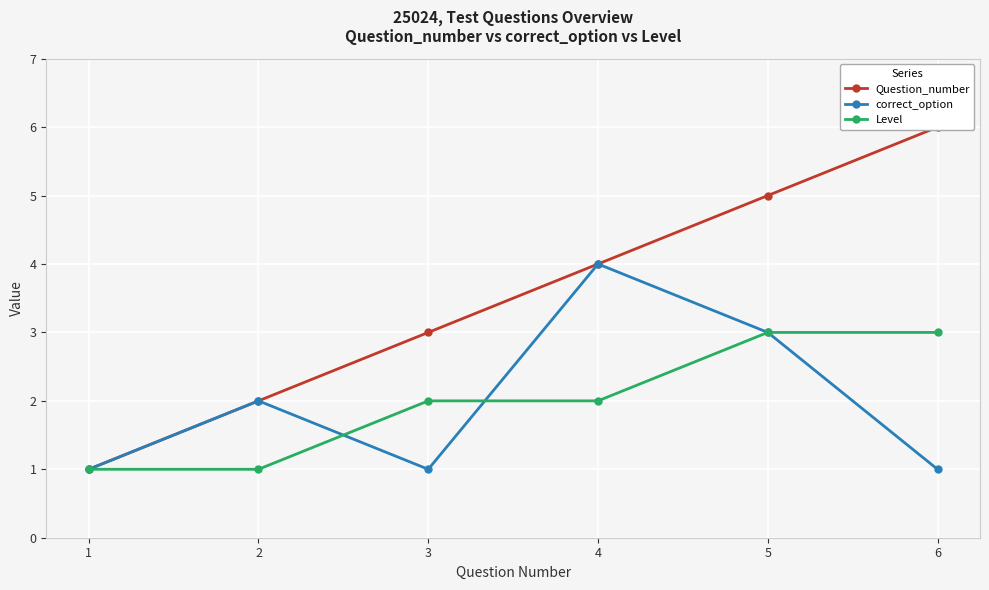

At which label is Level closest to 2?

3